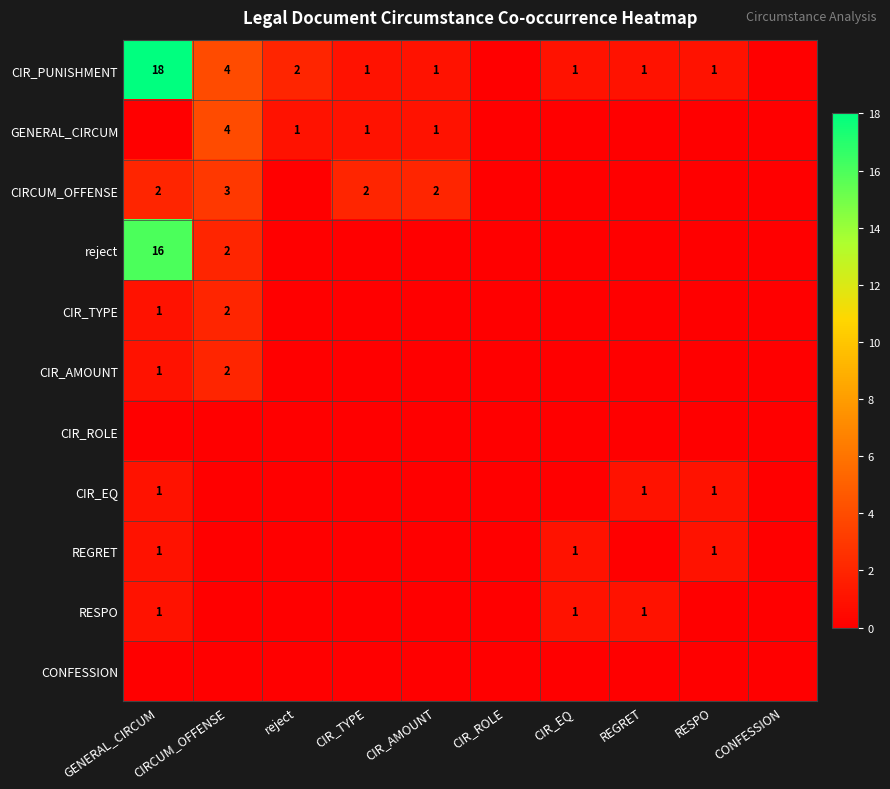

True or false: CIRCUM_OFFENSE has a value of 3 at GENERAL_CIRCUM.

False